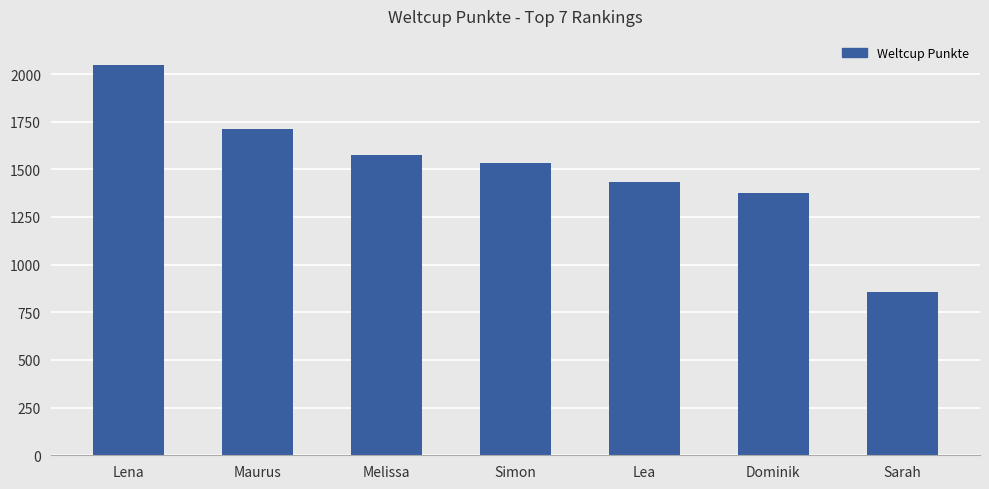

Between Lena and Simon, which is larger?

Lena